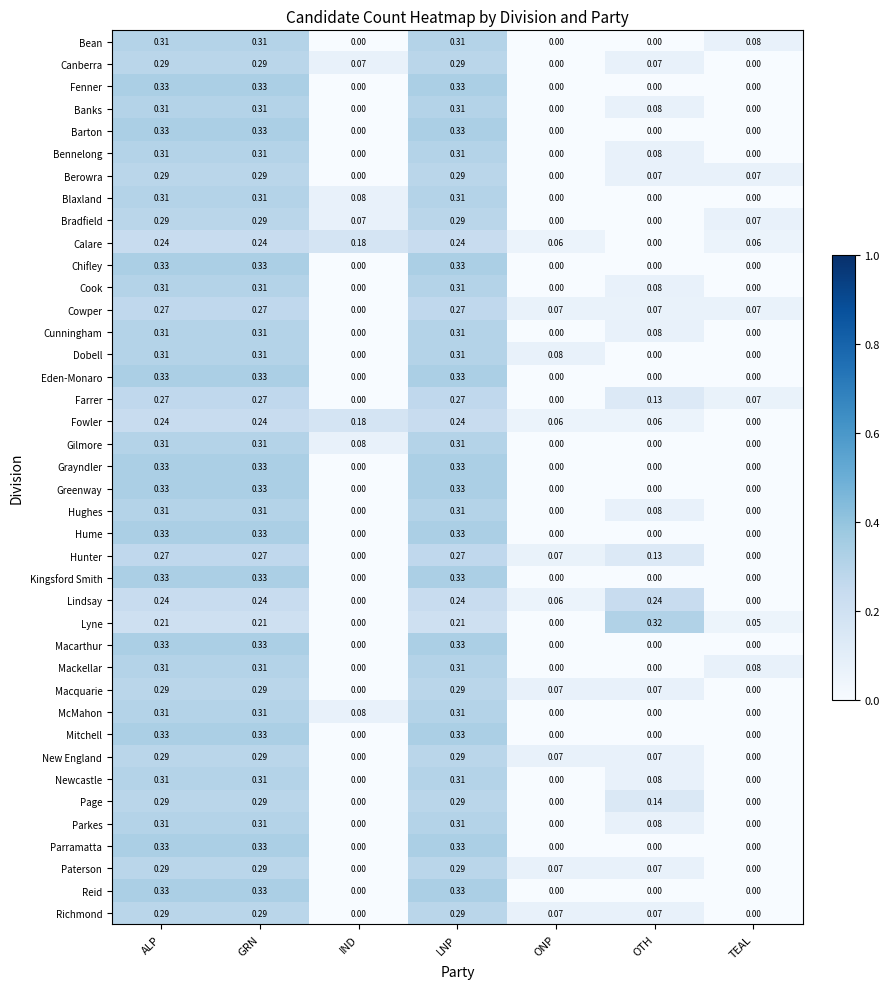

What is the spread (max minus min) of values at ALP?

0.1